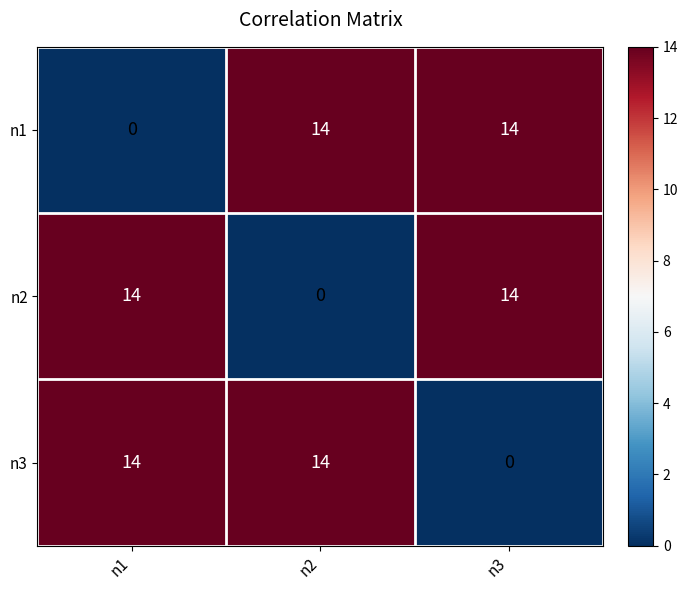

Count the n2 values in the range 0 to 14.

3